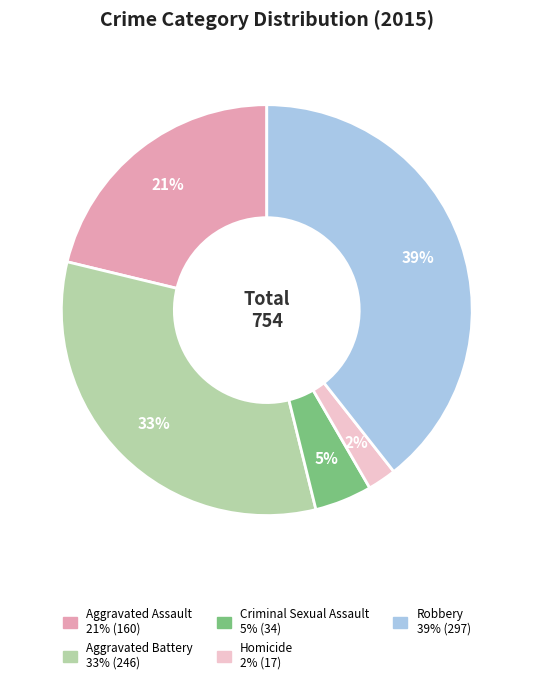

How many segments does this pie chart have?

5